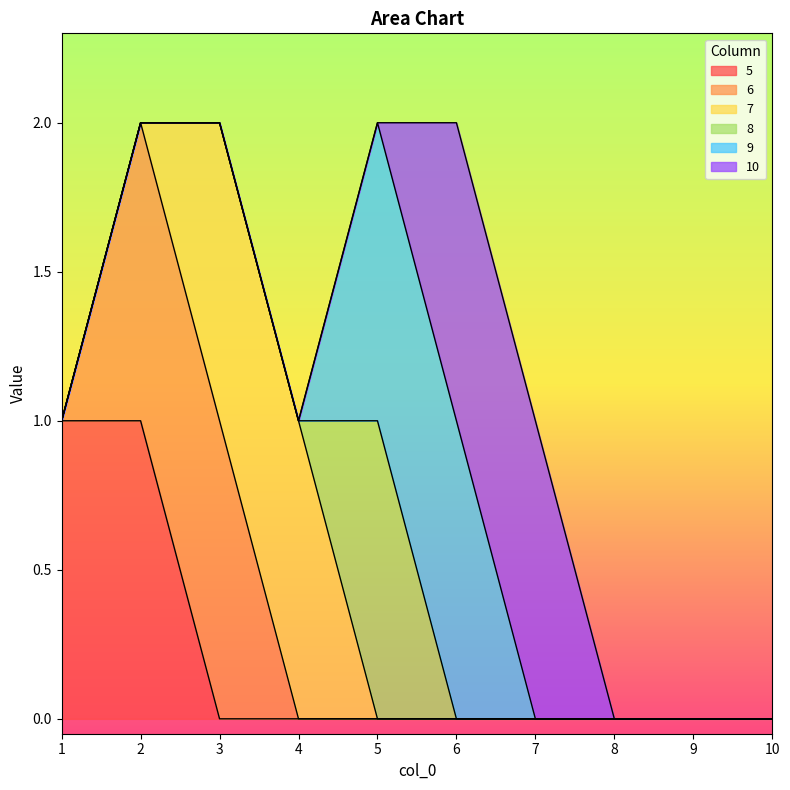

True or false: 10 and 7 intersect in this chart.

False